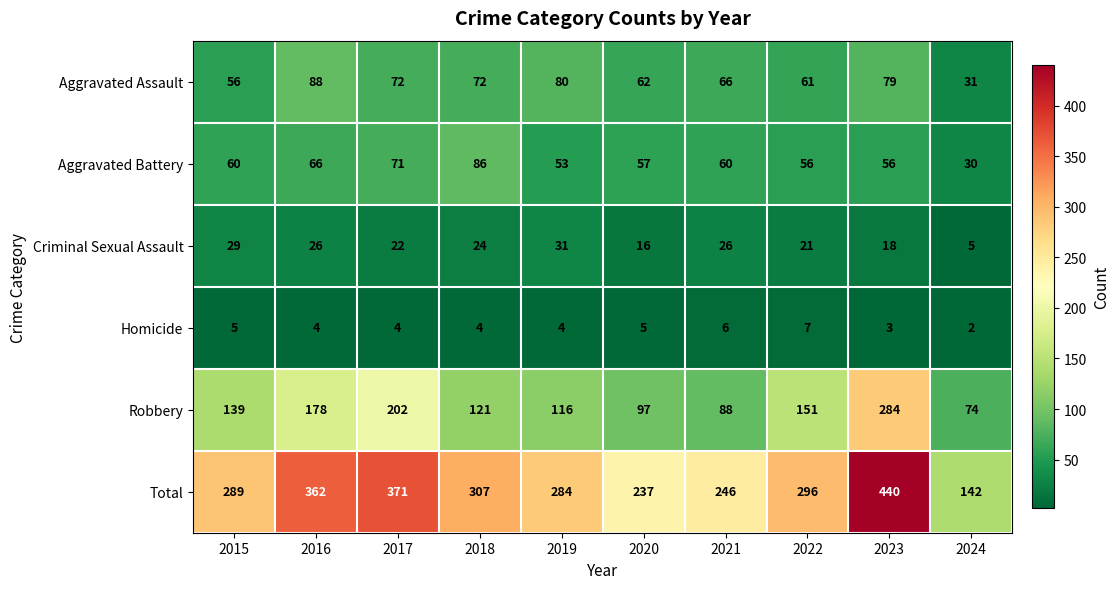

What is the maximum value shown in the chart?

440